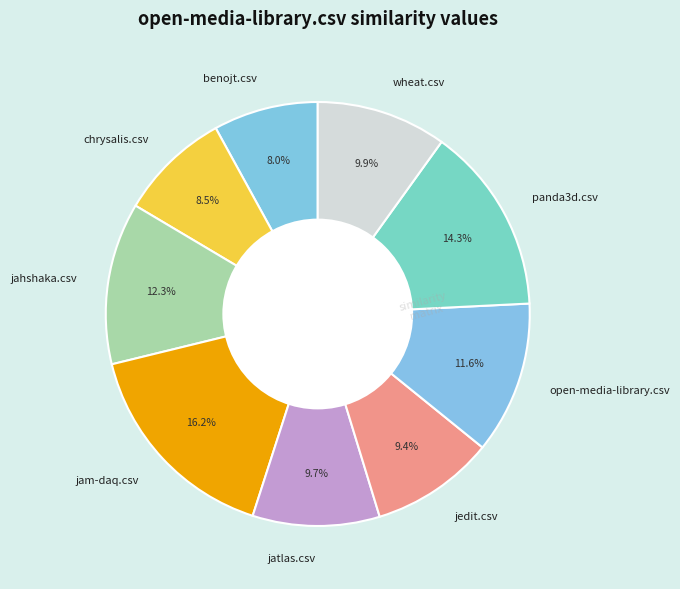

Which category has the biggest portion of the pie?

jam-daq.csv